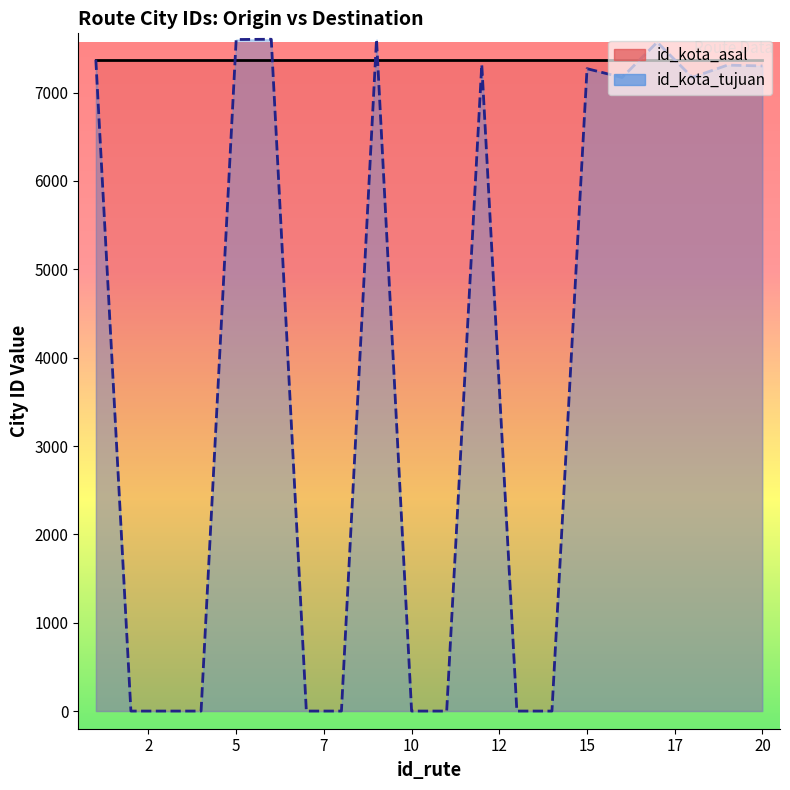

Does the chart display data point markers on the line(s)?

No